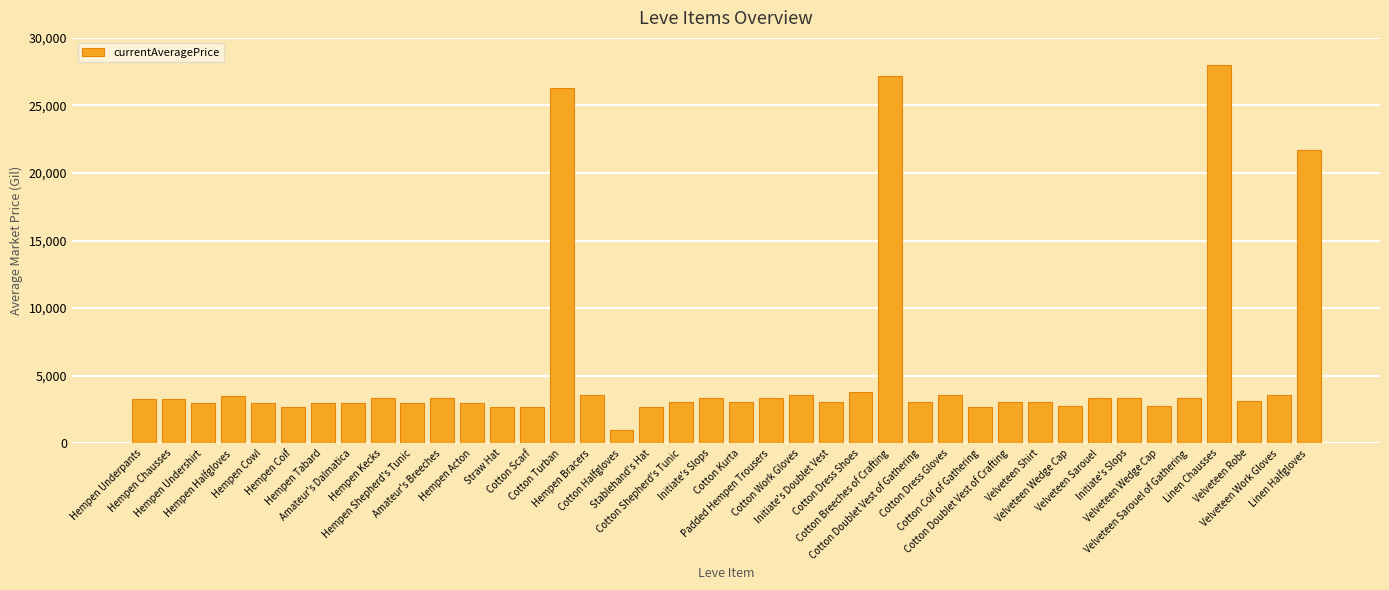

Are the bars horizontal?

No